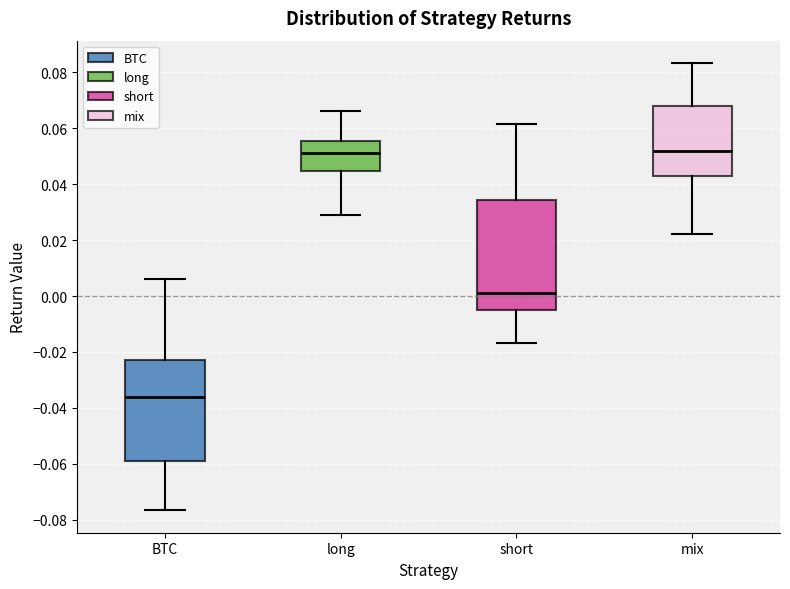

Reading left to right, read every box against the y-axis: the position of its median line, the range the box covers, and the ends of its whiskers. The values are not printed on the chart, so give them approximately, as read against the axis.

BTC: median -0.036, box -0.060 to -0.024, whiskers -0.076 to 0.006
long: median 0.052, box 0.044 to 0.056, whiskers 0.028 to 0.066
short: median 0.002, box -0.006 to 0.034, whiskers -0.016 to 0.062
mix: median 0.052, box 0.042 to 0.068, whiskers 0.022 to 0.084